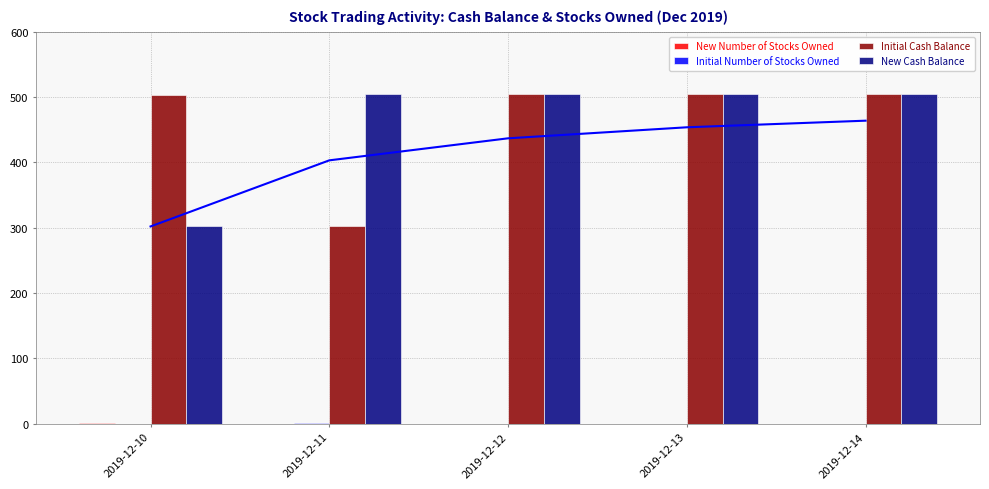

True or false: New Number of Stocks Owned has a value of 0.4 at 2019-12-13.

False